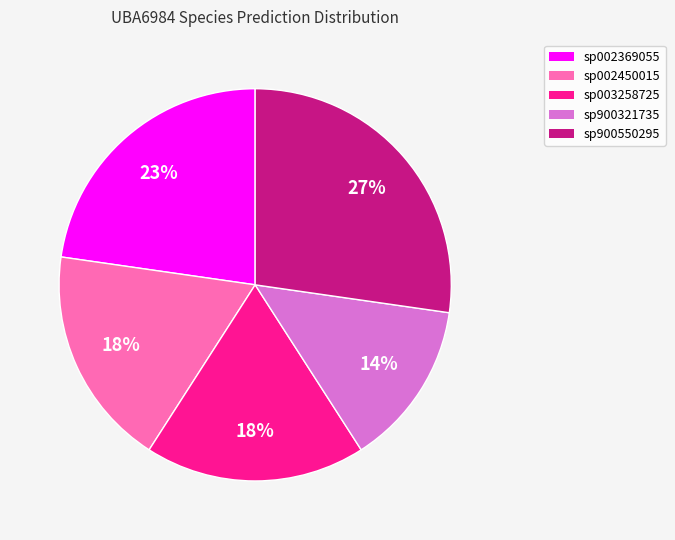

To the nearest percent, what is the average slice percentage?

20%